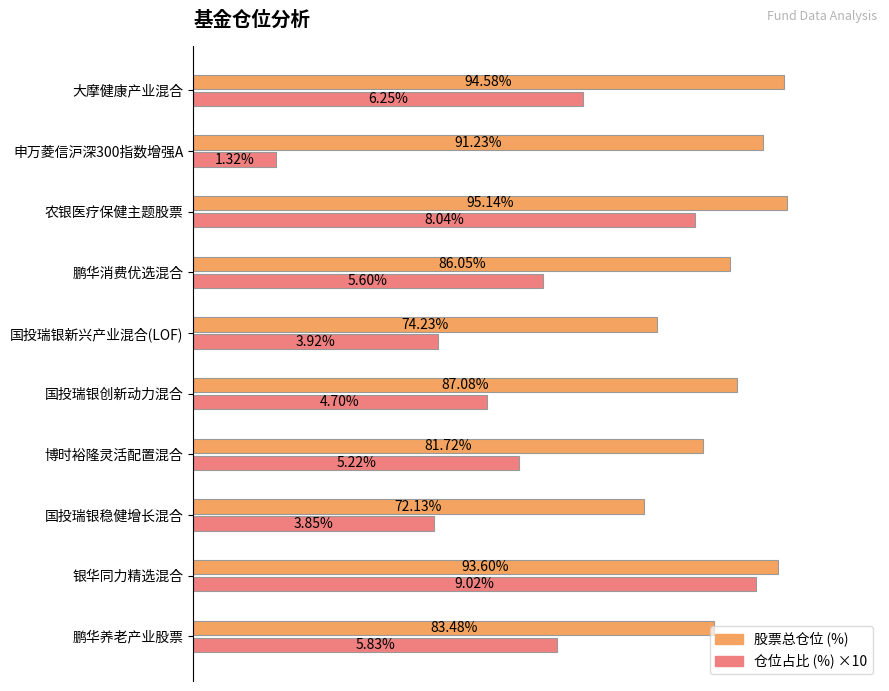

At which category is the sum across all series the highest?

银华同力精选混合